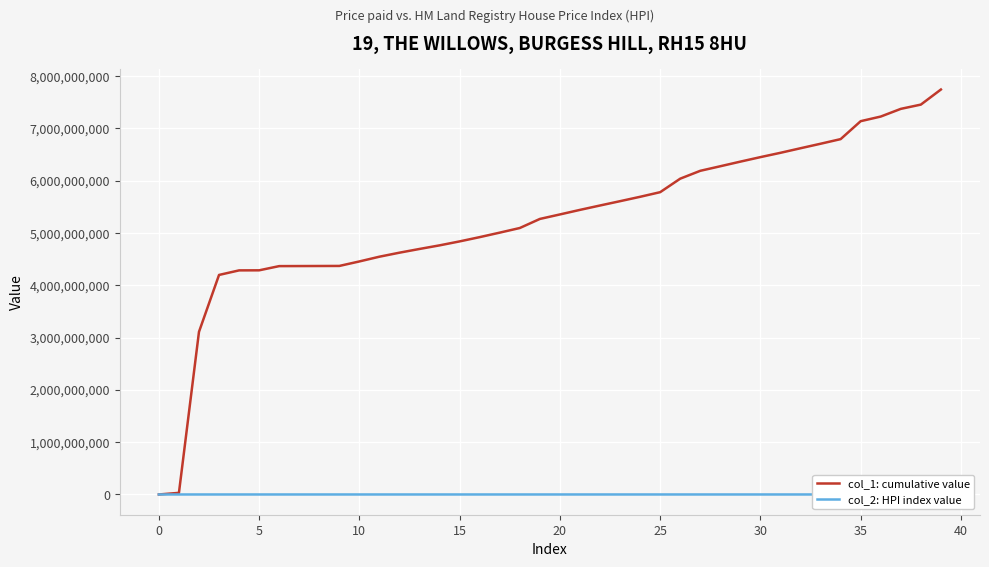

The value of col_1: cumulative value at 5 is 4284477362. True or false?

True